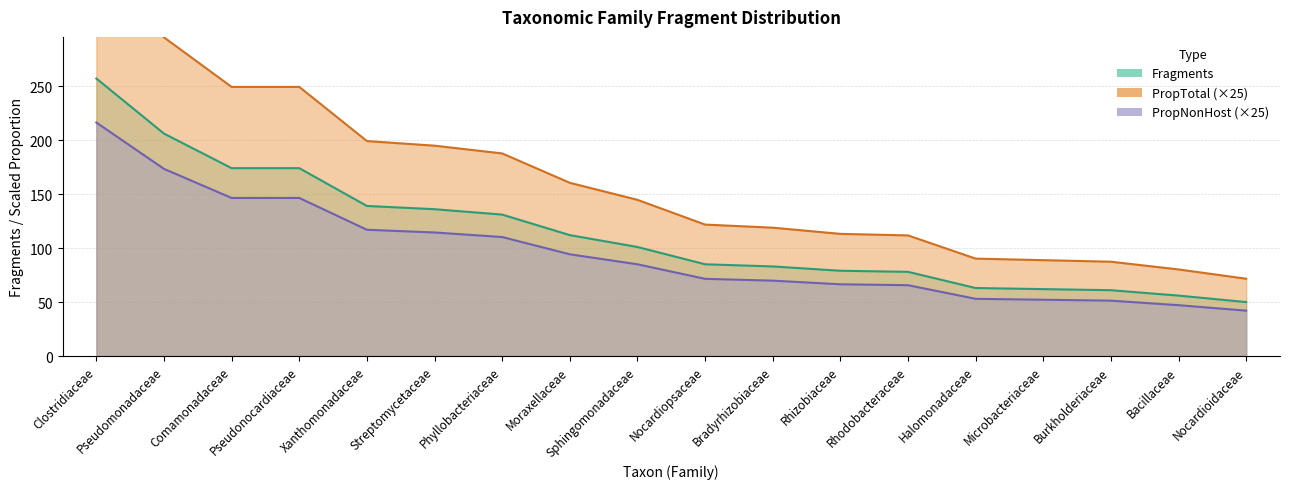

True or false: PropTotal_scaled and Fragments cross at least once.

False